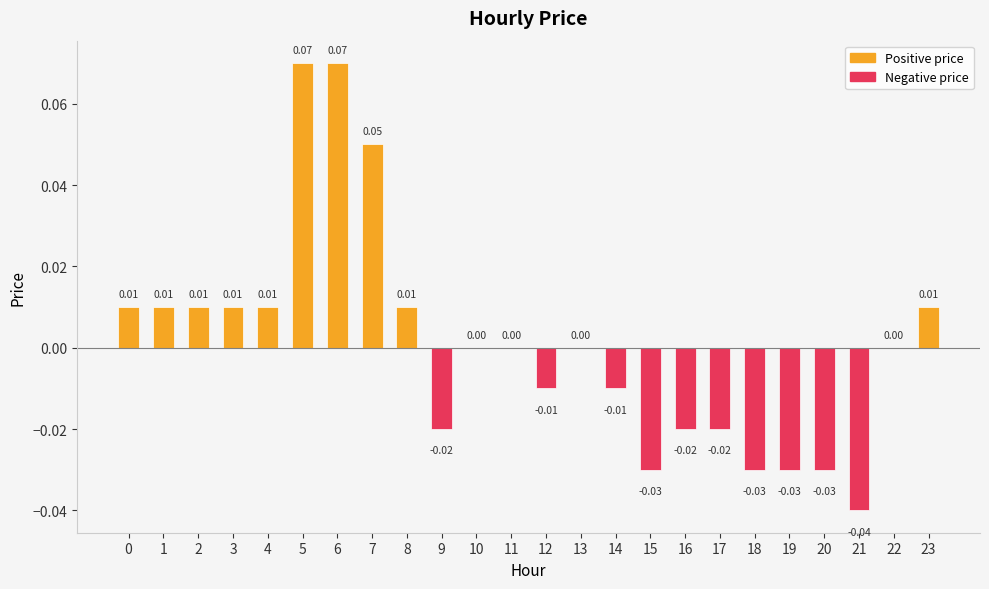

Between 21 and 14, which is larger?

14